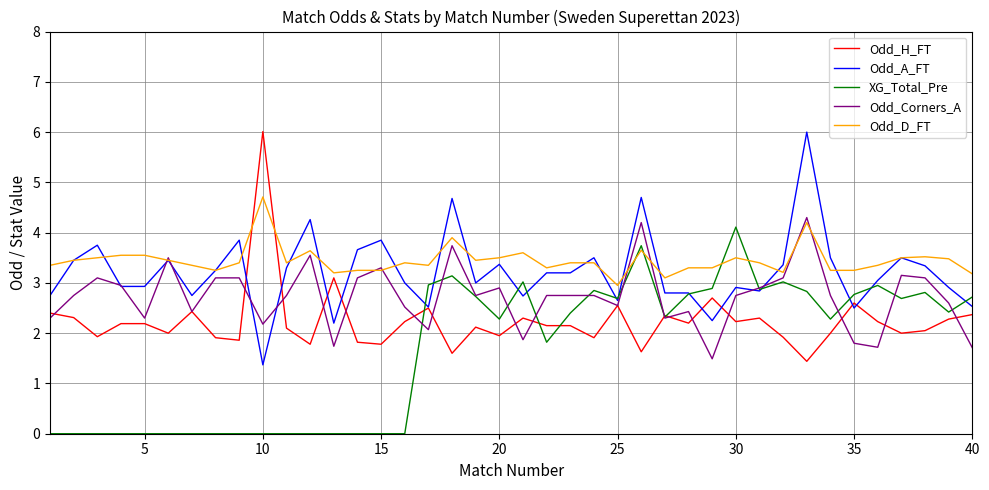

What is the greatest value displayed?

6.0